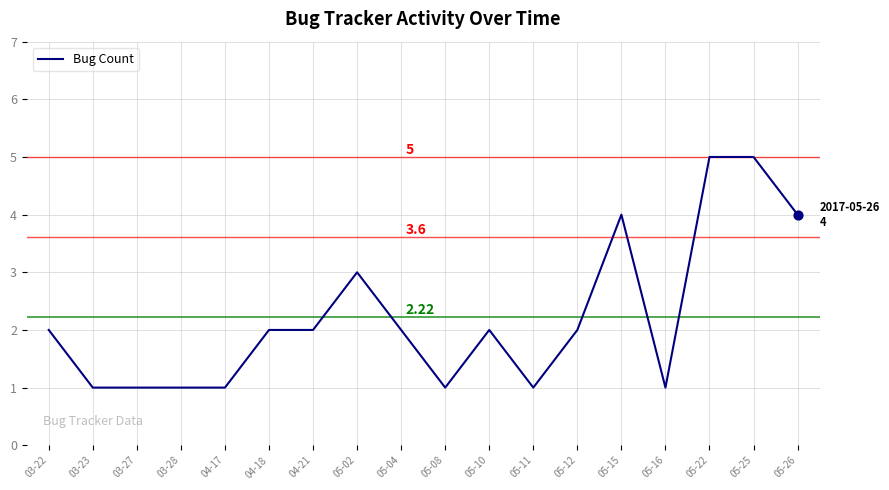

What is the ratio of the value at 05-02 to the value at 03-27?

3.0